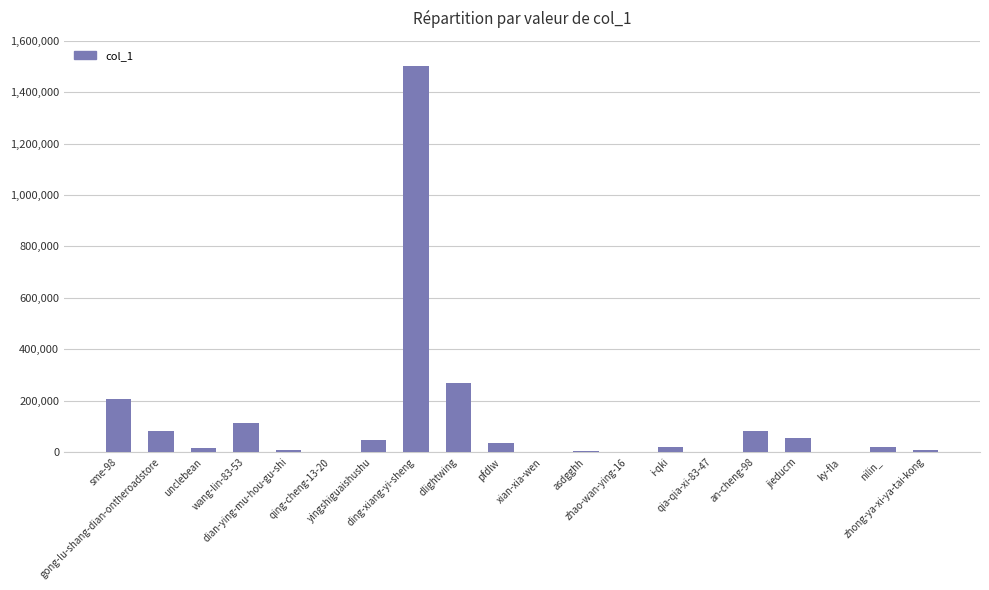

What is the sum of all values?

2462176